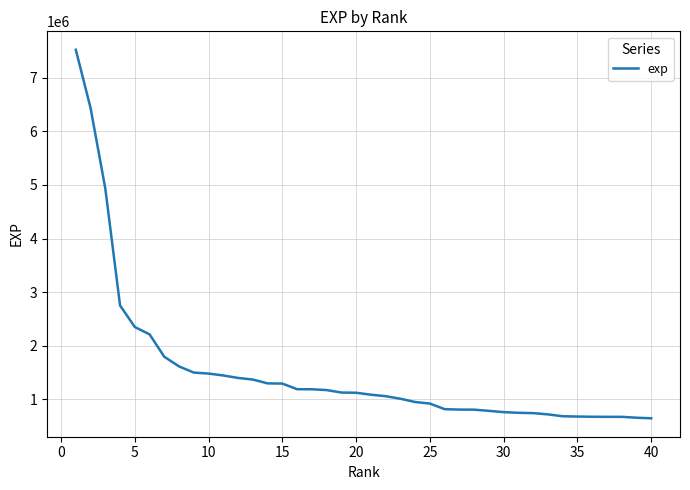

What is the minimum value shown in the chart?

647230